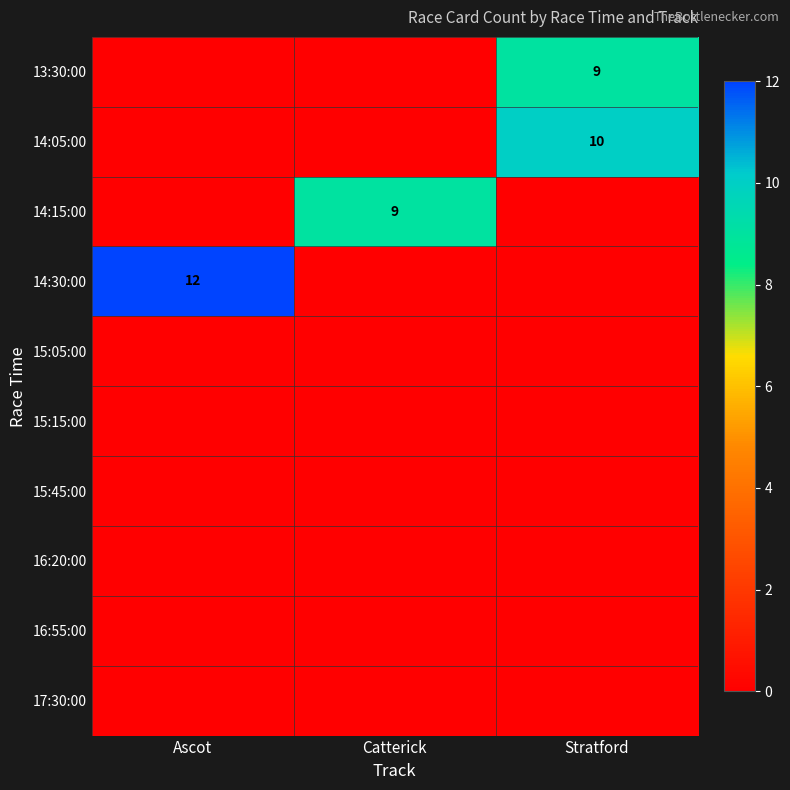

Count the number of data series in this chart.

10